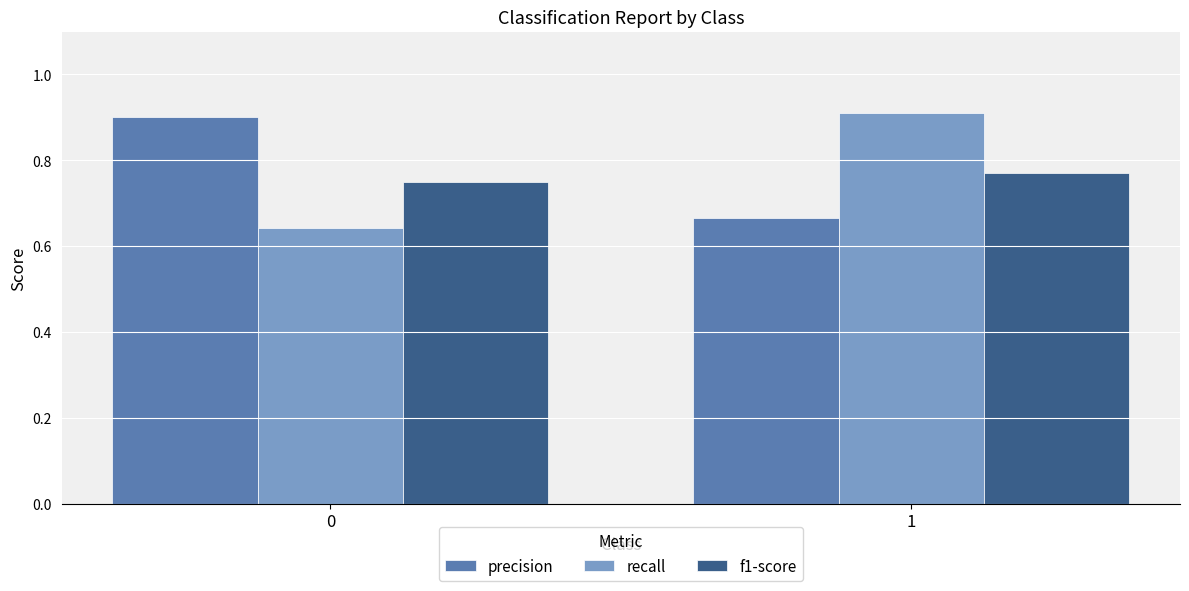

At which category is the sum across all series the highest?

1